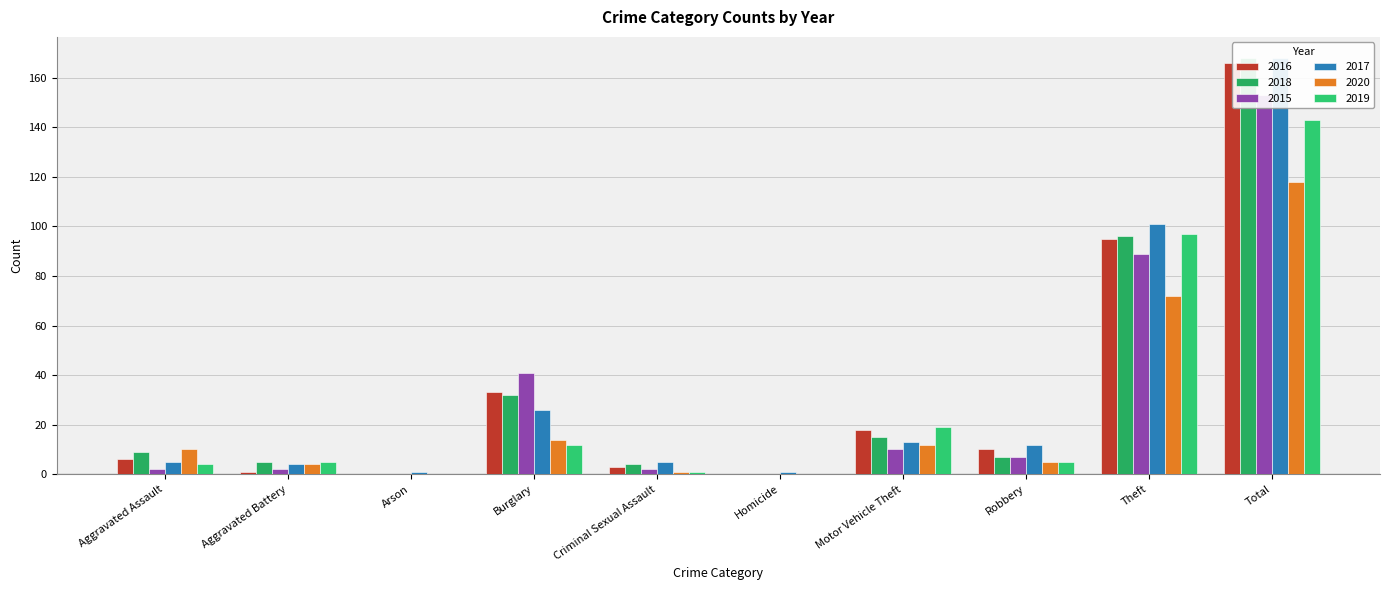

What is the average value of the 2017 series?

34